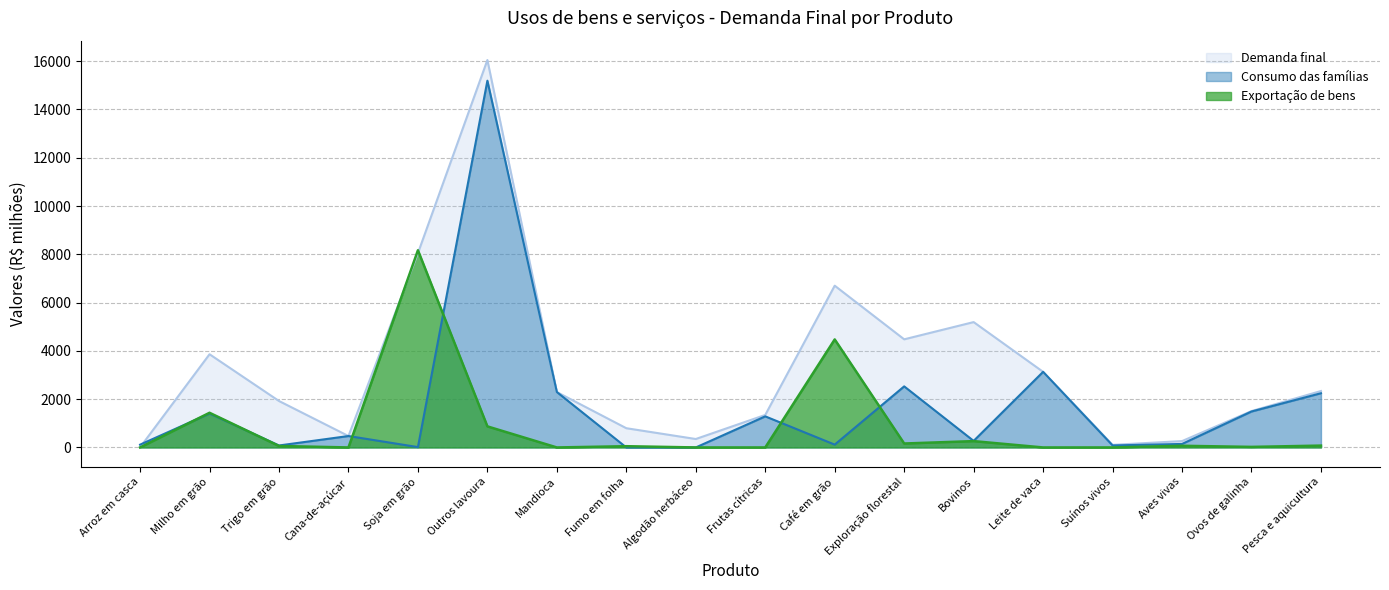

Reading left to right, what are all the values shown in this chart?

Exportação de bens: 0.0	1436.6	60.9	0.0	8167.7	872.8	0.0	51.7	0.0	0.0	4473.9	163.4	262.4	0.0	0.0	69.2	22.9	77.0
Consumo das famílias: 115.6	1404.8	81.8	473.1	14.8	15190.7	2295.1	0.0	0.0	1287.8	117.4	2529.8	271.3	3131.5	83.7	145.2	1488.6	2246.0
Demanda final: 4.5	3860.2	1923.4	473.1	8047.1	16045.8	2295.1	796.8	349.7	1346.0	6700.1	4478.5	5192.3	3131.5	106.9	263.2	1506.6	2337.2